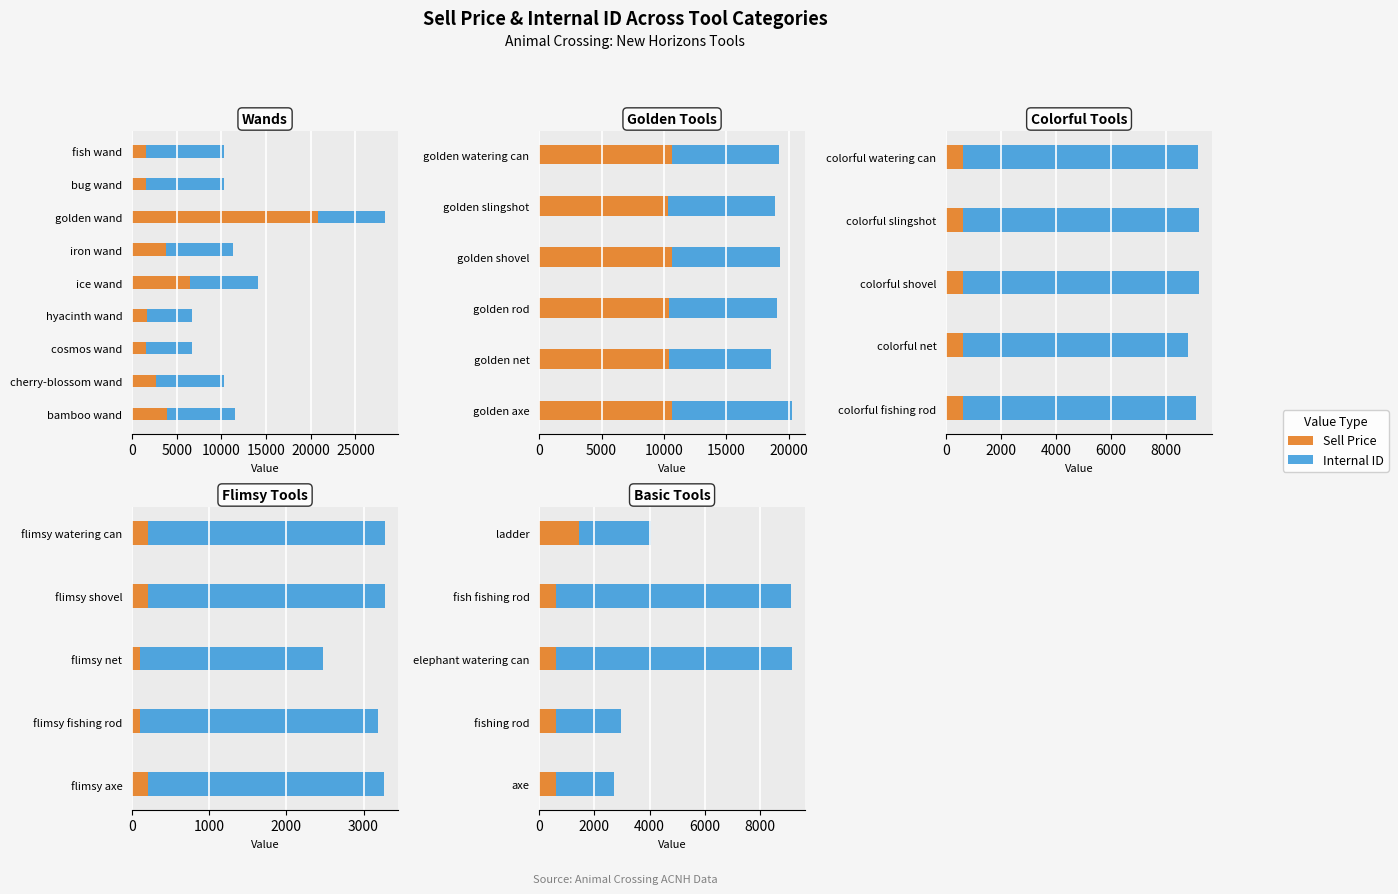

List the series in order of their overall mean, highest first.

Internal ID, Sell Price